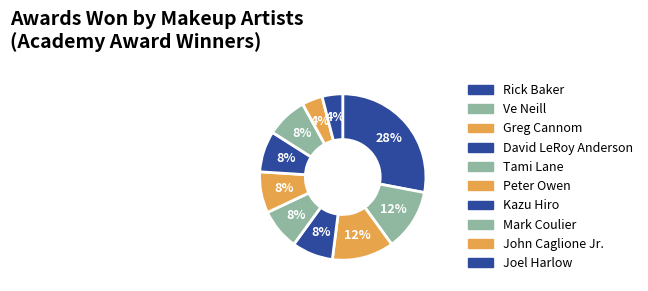

Which category has the smallest portion of the pie?

John Caglione Jr.